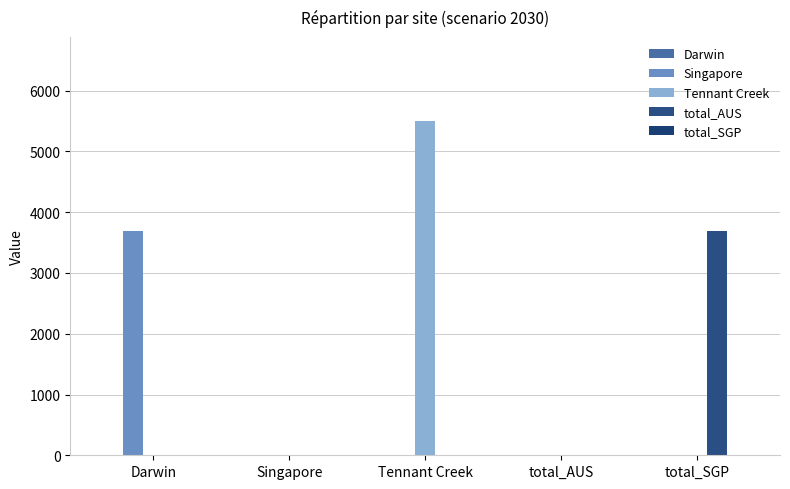

What is the label of the 2nd bar from the right?

total_AUS